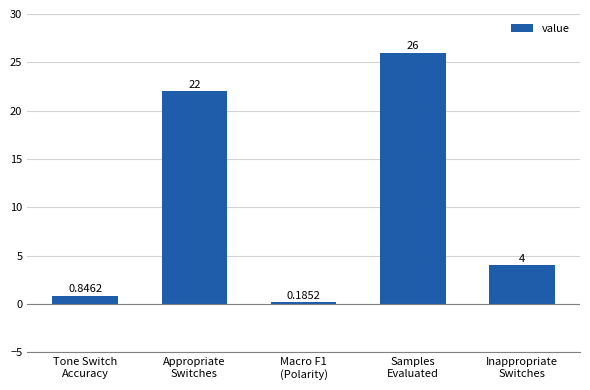

Rank the categories by value from lowest to highest.

Macro F1
(Polarity), Tone Switch
Accuracy, Inappropriate
Switches, Appropriate
Switches, Samples
Evaluated